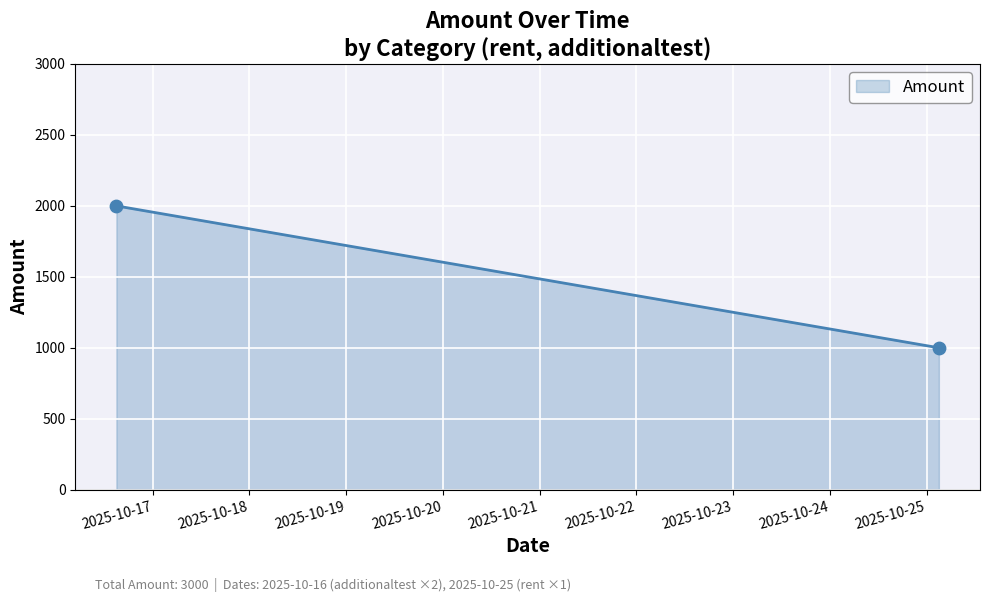

What is the average Y value?

1500